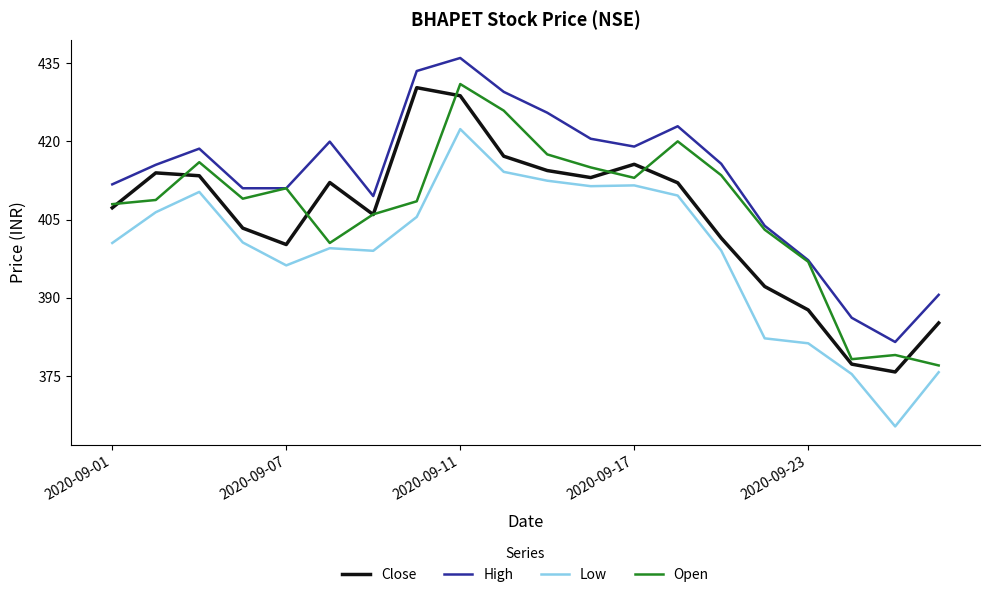

What is the maximum value for Low?

422.4